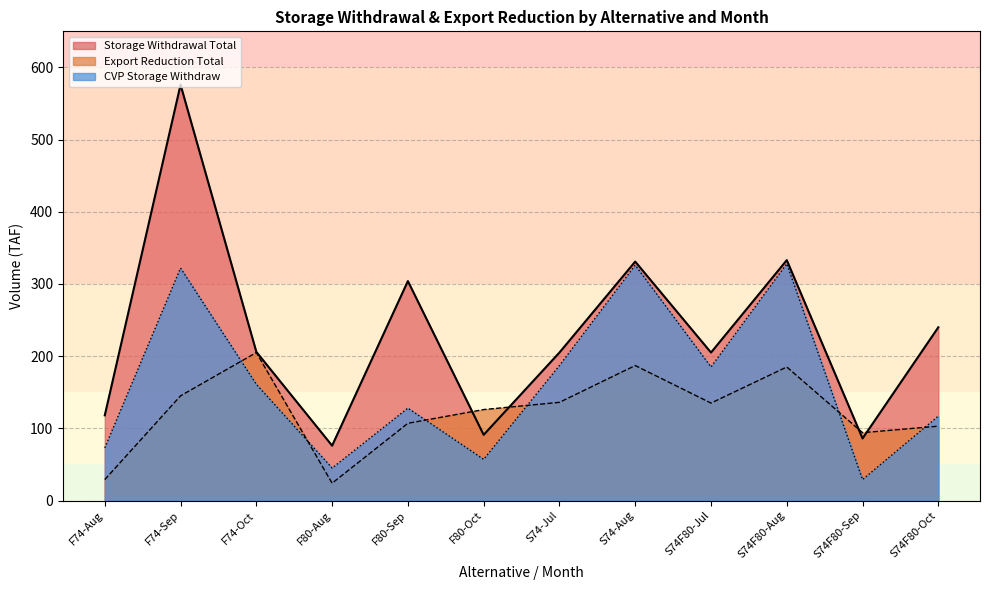

What is the approximate value of Export Reduction Total at S74F80-Oct?

103